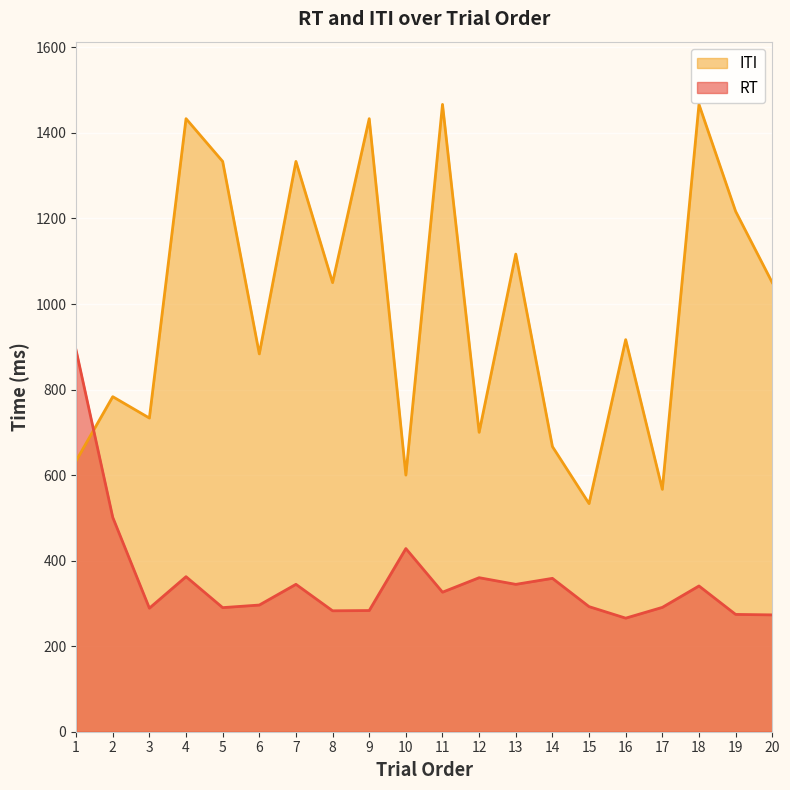

In RT, how many points are higher than both neighbors (excluding endpoints)?

6